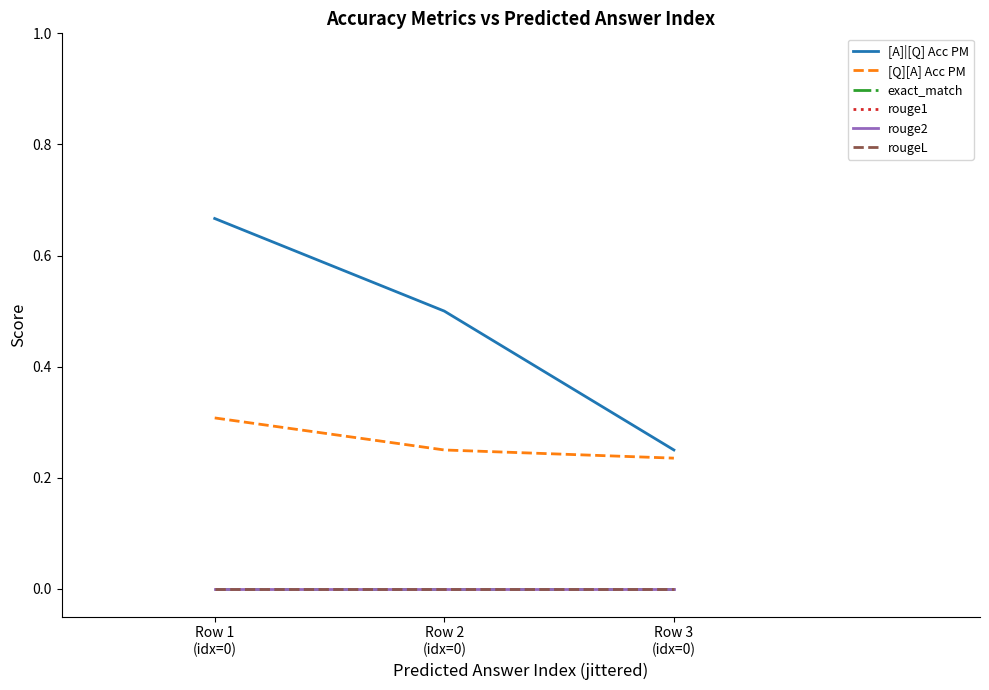

Does the chart display data point markers on the line(s)?

No